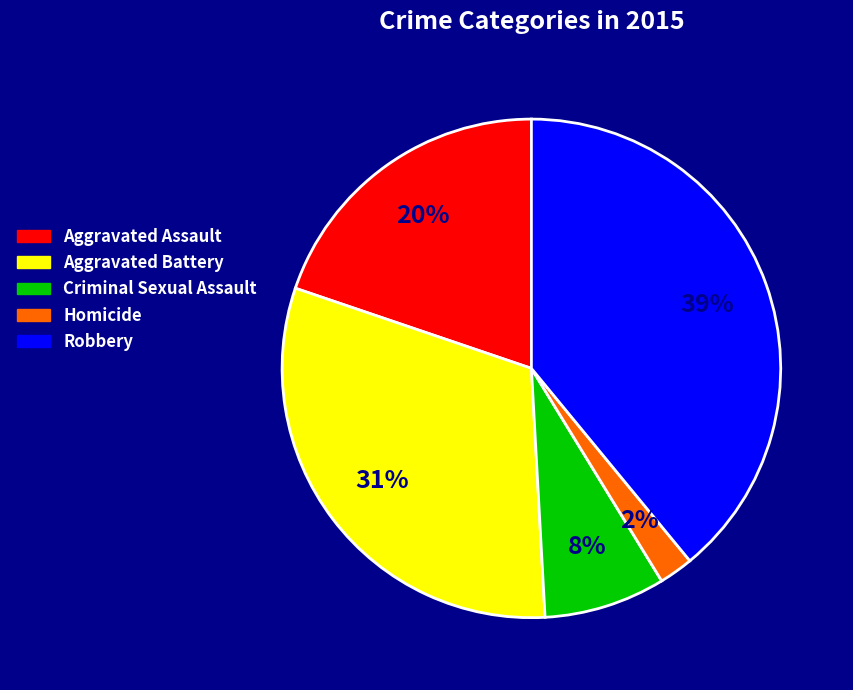

What is the largest slice in the pie chart?

Robbery